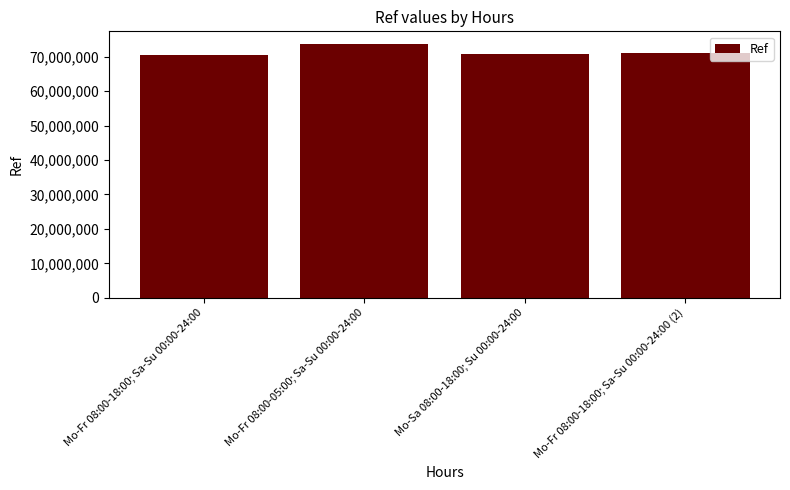

What position from the left is Mo-Fr 08:00-18:00; Sa-Su 00:00-24:00?

1